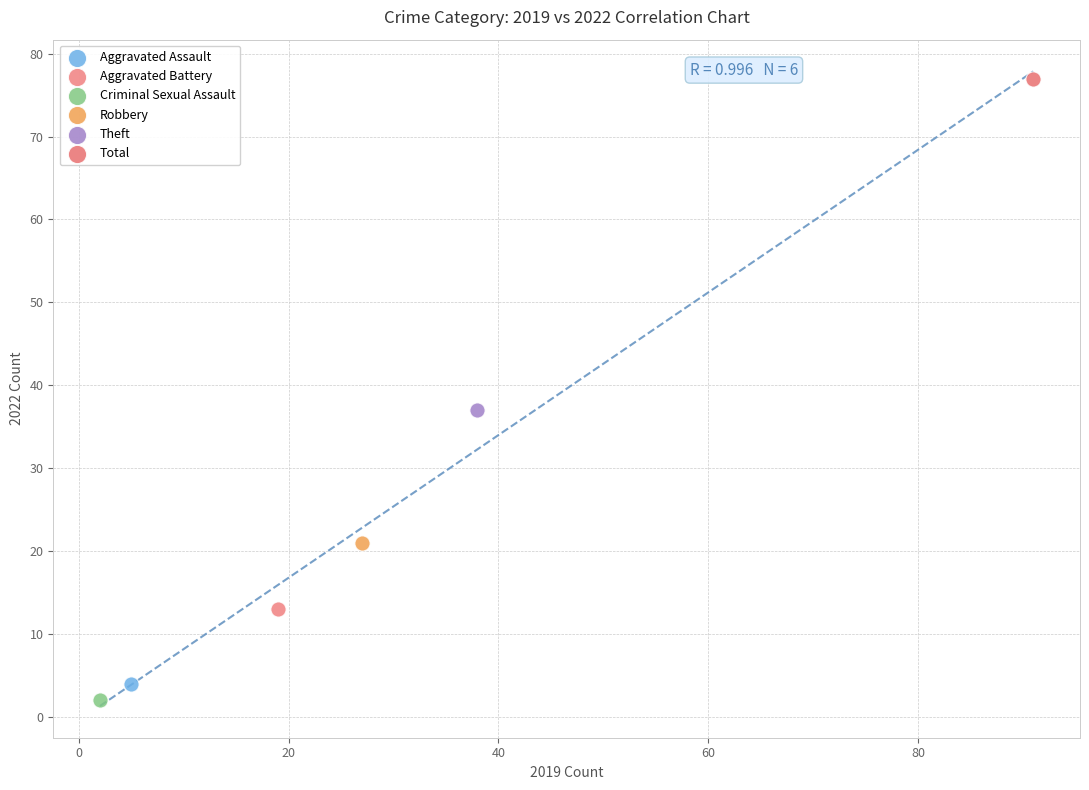

What are all the series names shown in the legend?

Aggravated Assault, Aggravated Battery, Criminal Sexual Assault, Robbery, Theft, Total